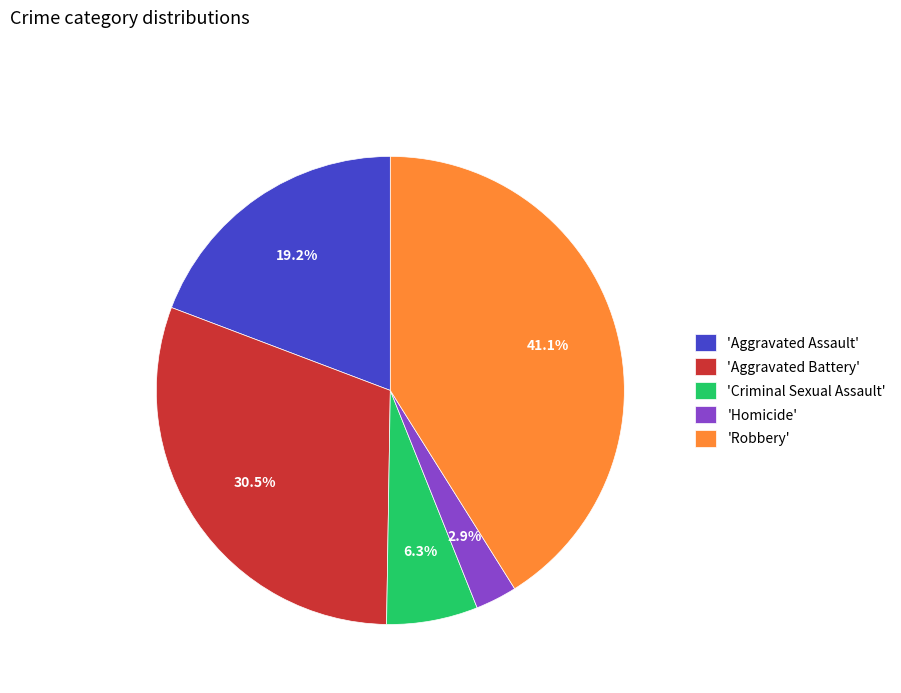

Between 'Aggravated Battery' and 'Aggravated Assault', which is larger?

'Aggravated Battery'